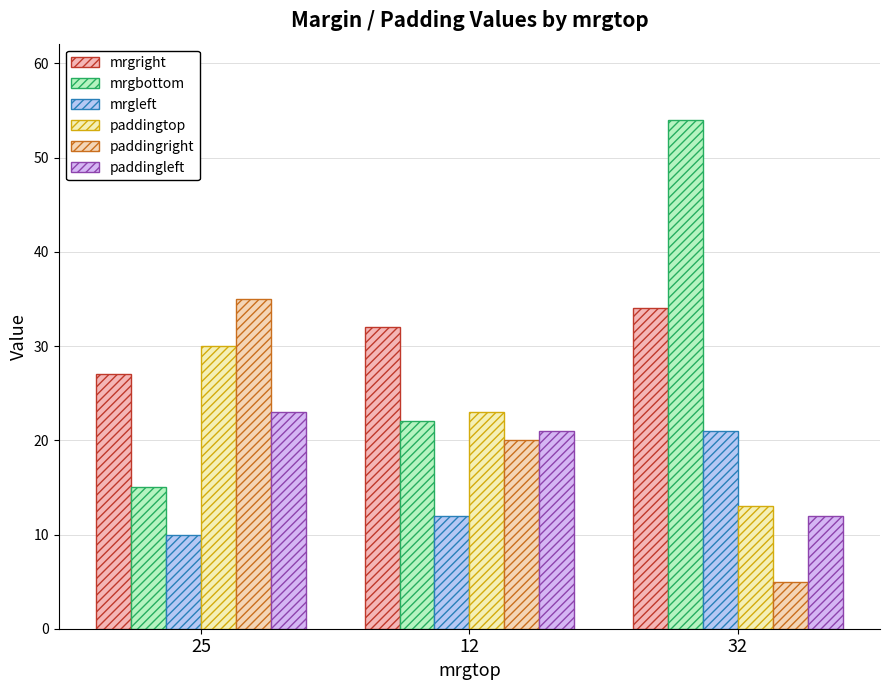

What is the minimum value for paddingtop?

13